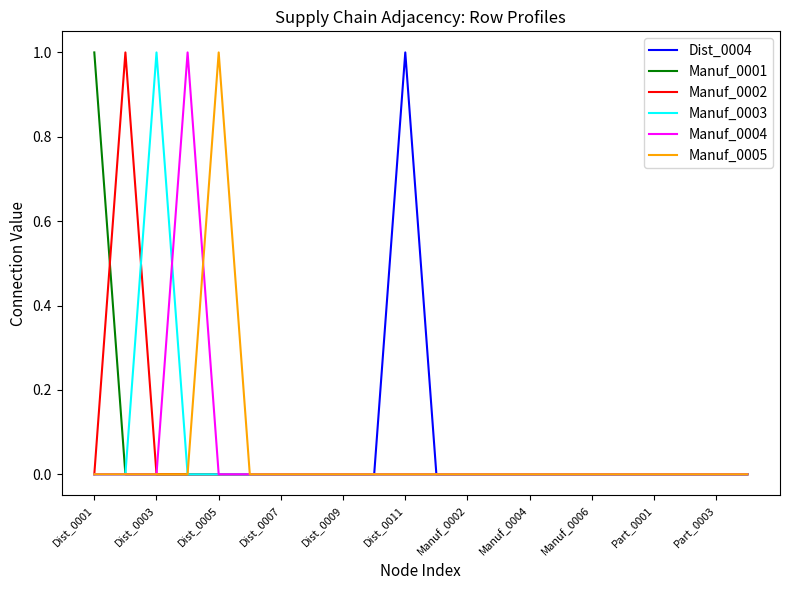

At which label is Dist_0004 closest to 0?

Dist_0001